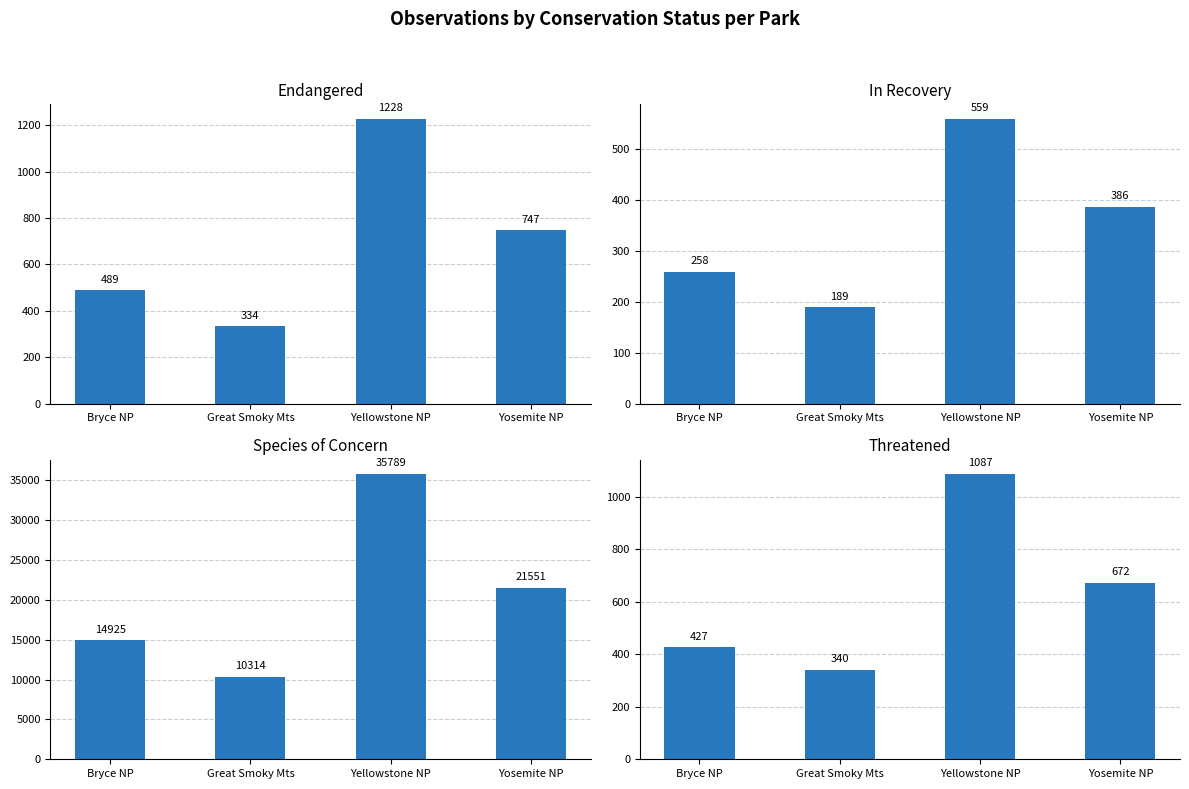

At Great Smoky Mts, list the series in order from largest to smallest.

Species of Concern, Threatened, Endangered, In Recovery